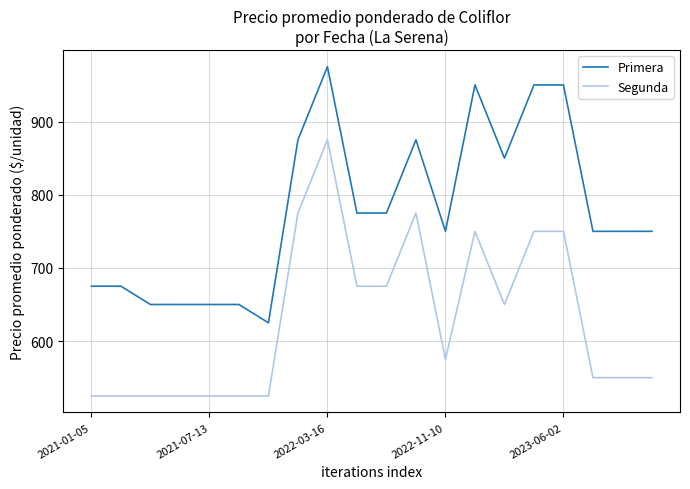

What is the minimum value shown in the chart?

525